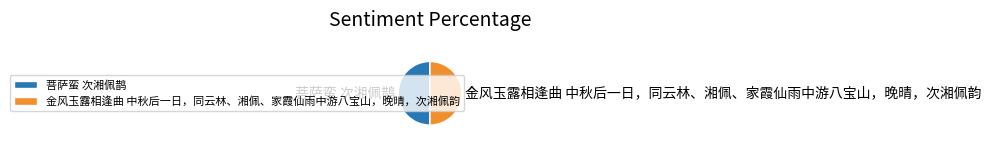

Combined, do 菩萨蛮 次湘佩鹊 and 金风玉露相逢曲 中秋后一日，同云林、湘佩、家霞仙雨中游八宝山，晚晴，次湘佩韵 account for over 50%?

Yes